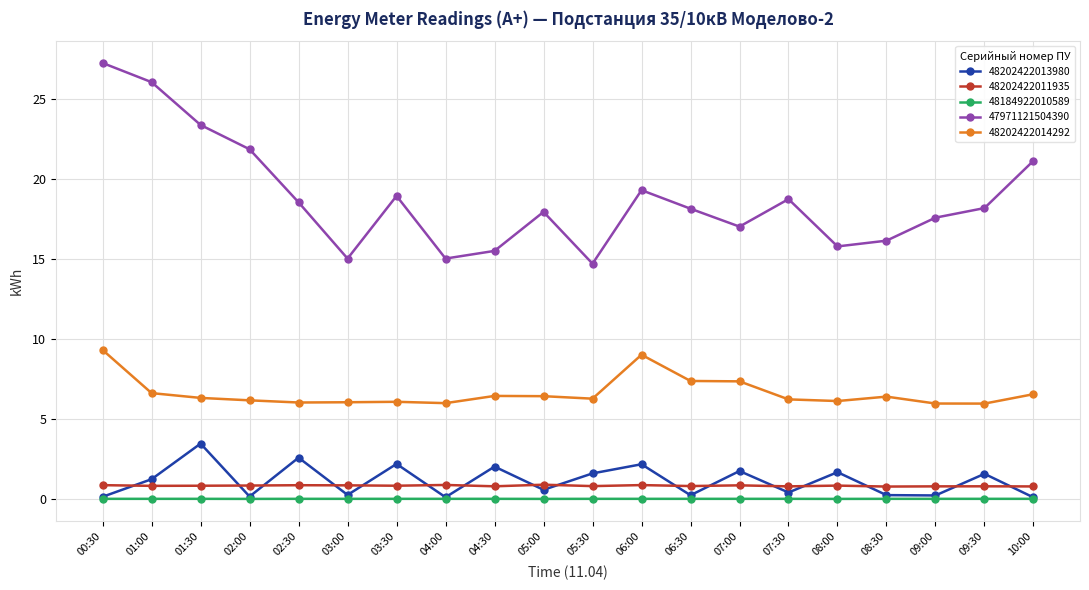

True or false: 48202422014292 and 47971121504390 cross at least once.

False